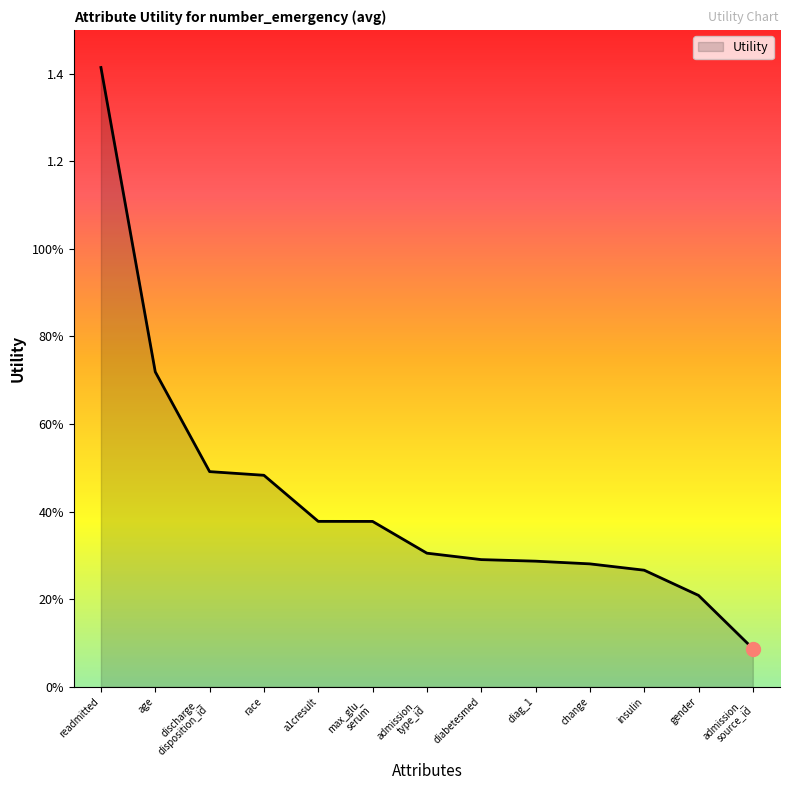

Does the chart have visible grid lines?

No